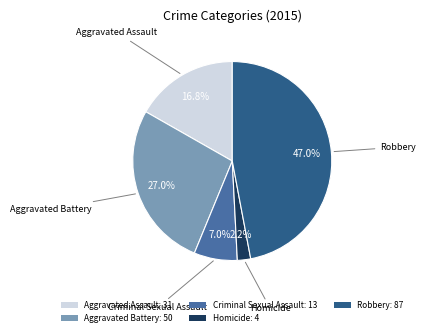

To the nearest percent, what is the difference between the Homicide and Aggravated Assault slice percentages?

15%